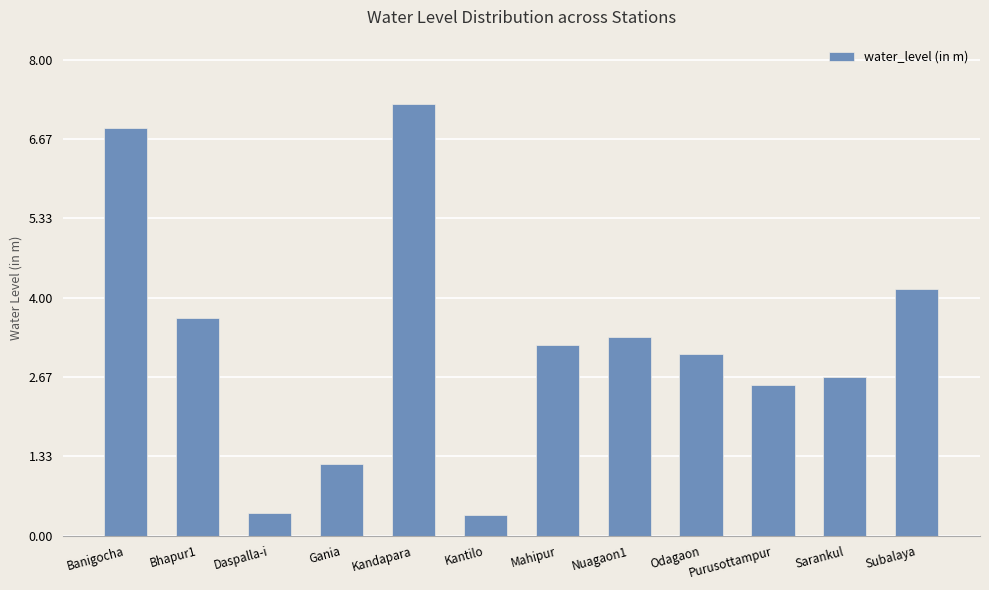

Which label corresponds to the largest value in the chart?

Kandapara